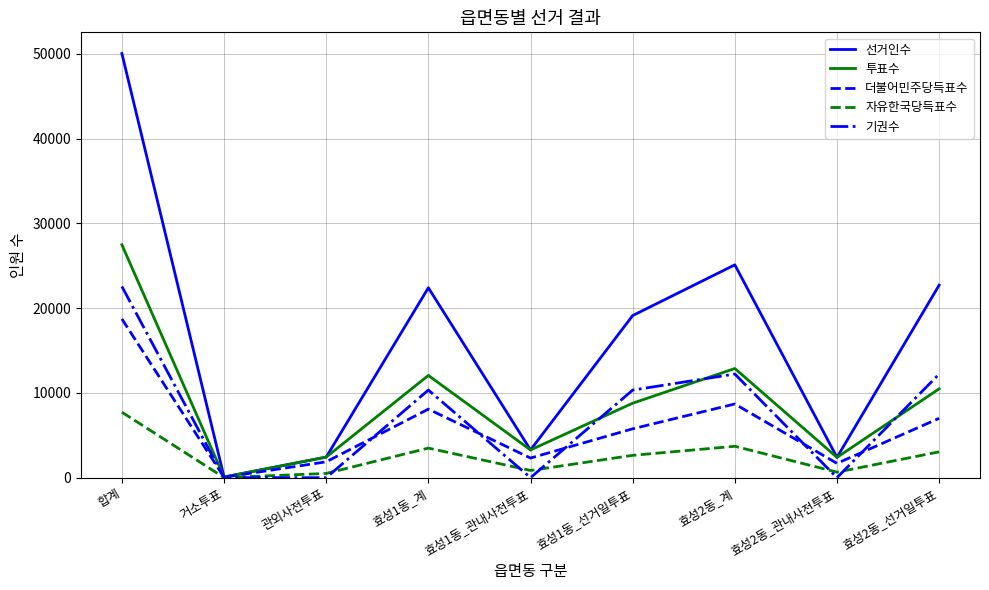

At which label does 선거인수 reach its minimum?

거소투표